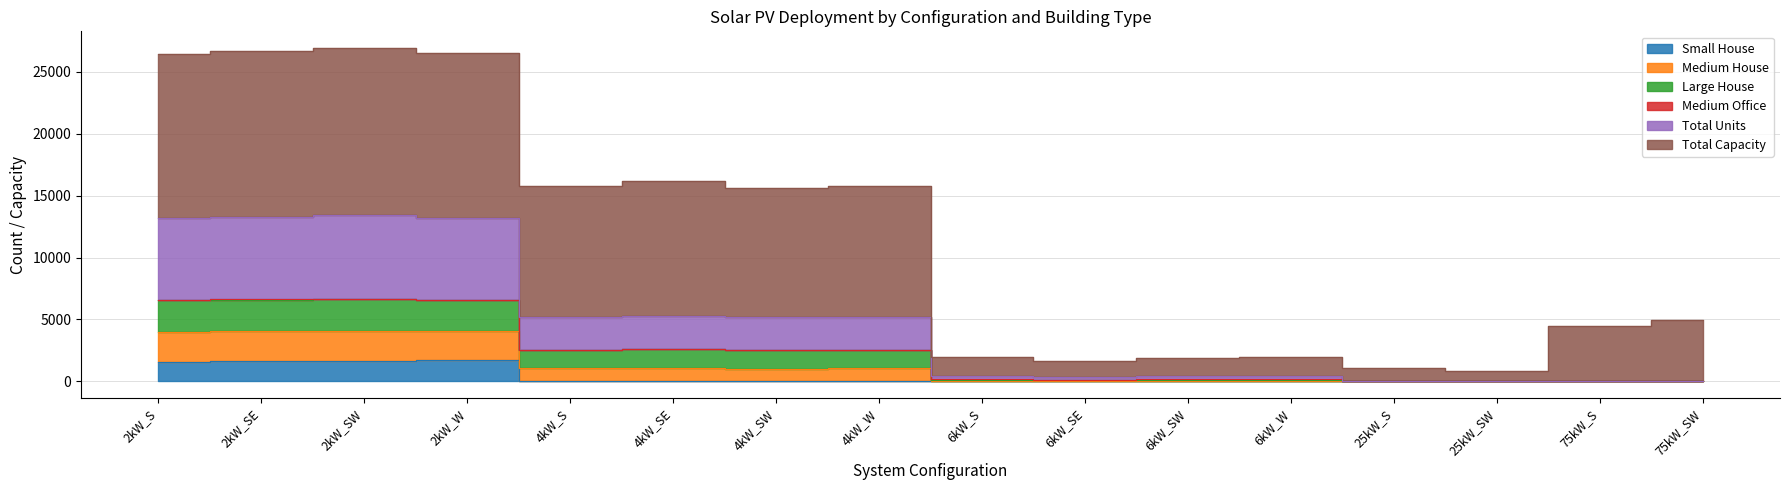

At how many categories does at least one series exceed 15997?

5